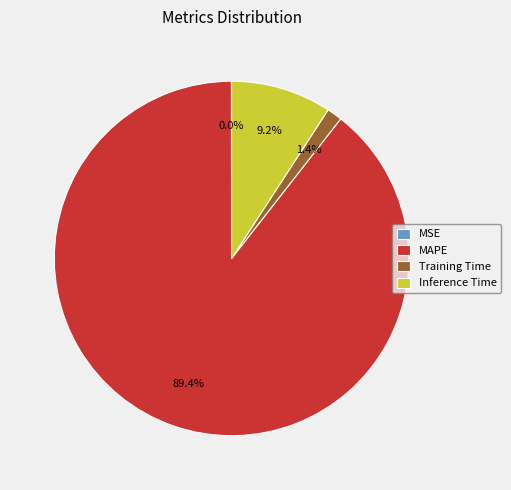

To the nearest percent, what portion does Training Time represent?

1%